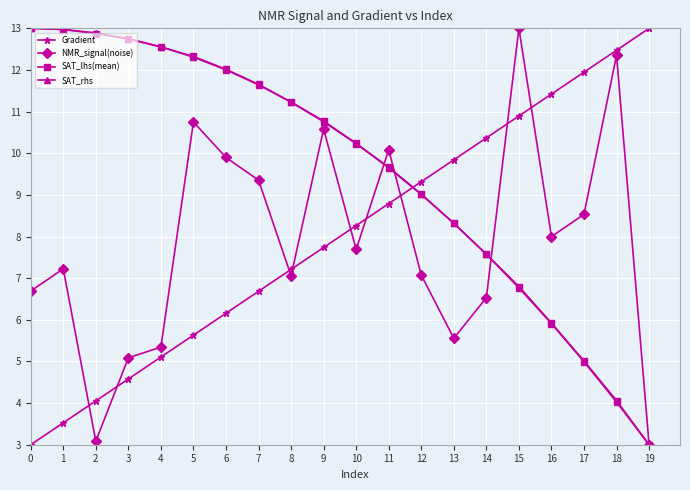

What is the spread (max minus min) of values at 10?

2.5